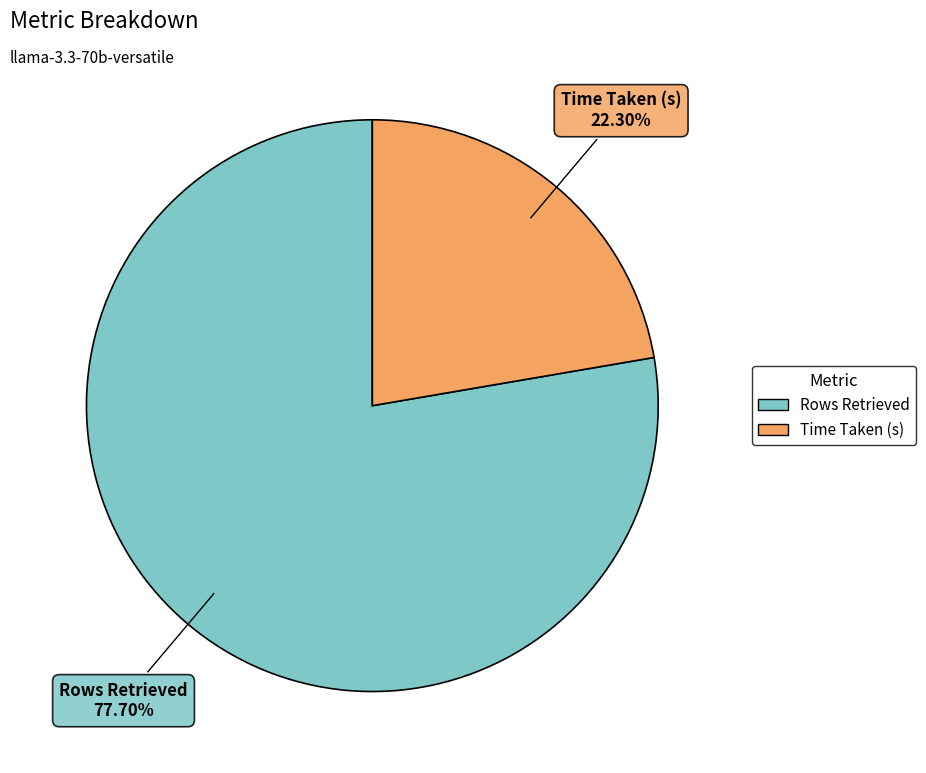

What percentage is the Rows Retrieved slice, to the nearest percent?

78%